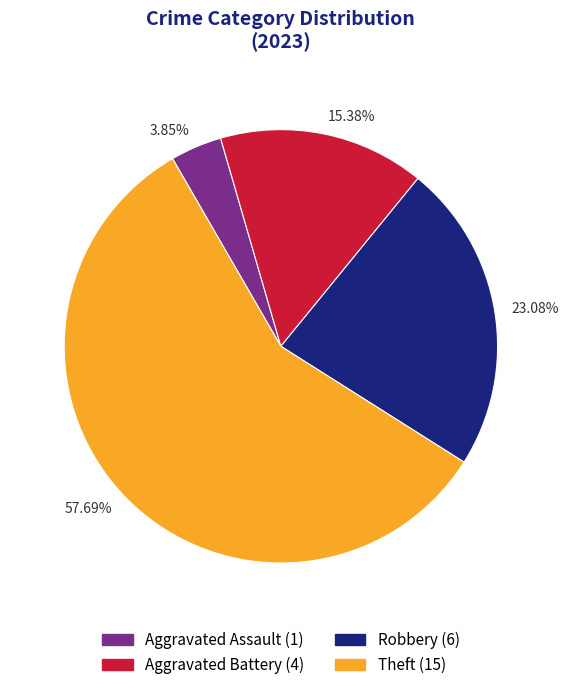

Is there any slice that represents more than half of the pie?

Yes